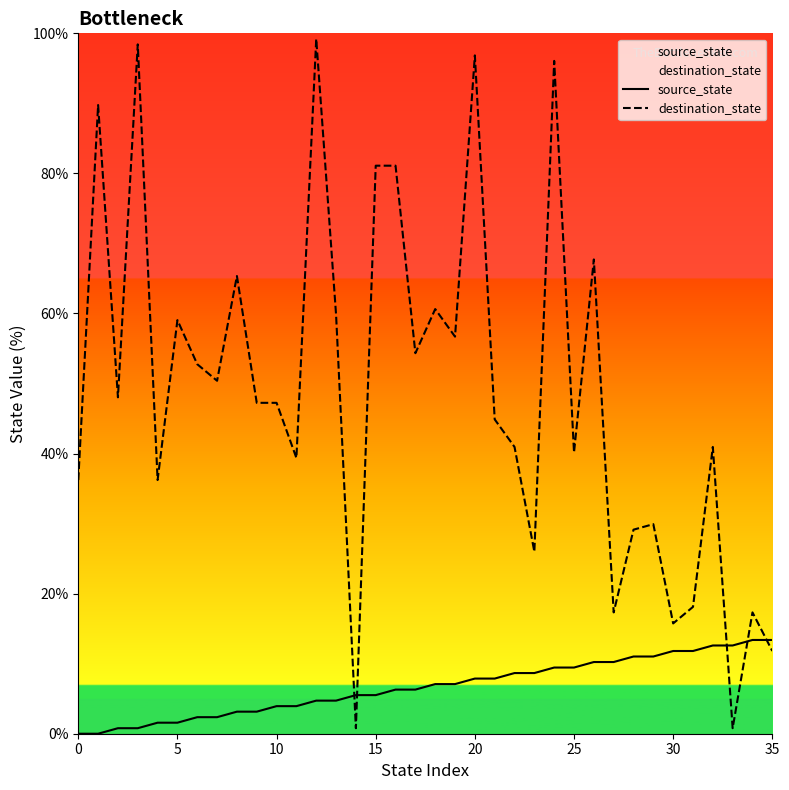

Is it true that destination_state equals 65.4 at 8?

True